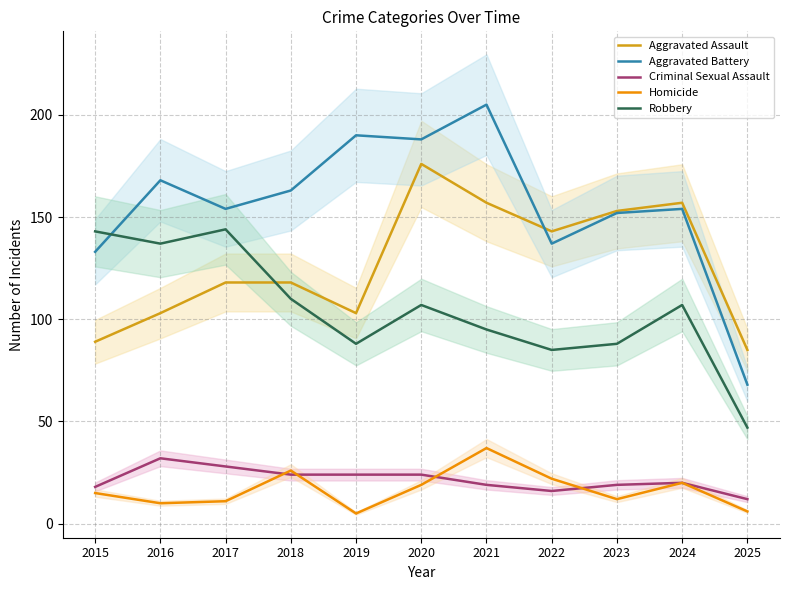

Reading right to left, transcribe all the data shown in this chart.

Aggravated Assault: 2025=85	2024=157	2023=153	2022=143	2021=157	2020=176	2019=103	2018=118	2017=118	2016=103	2015=89
Aggravated Battery: 2025=68	2024=154	2023=152	2022=137	2021=205	2020=188	2019=190	2018=163	2017=154	2016=168	2015=133
Criminal Sexual Assault: 2025=12	2024=20	2023=19	2022=16	2021=19	2020=24	2019=24	2018=24	2017=28	2016=32	2015=18
Homicide: 2025=6	2024=20	2023=12	2022=22	2021=37	2020=19	2019=5	2018=26	2017=11	2016=10	2015=15
Robbery: 2025=47	2024=107	2023=88	2022=85	2021=95	2020=107	2019=88	2018=110	2017=144	2016=137	2015=143